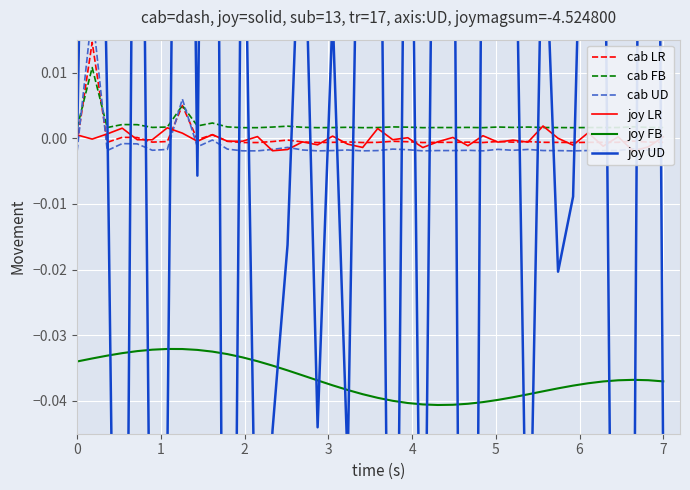

True or false: cab LR and joy FB cross at least once.

False